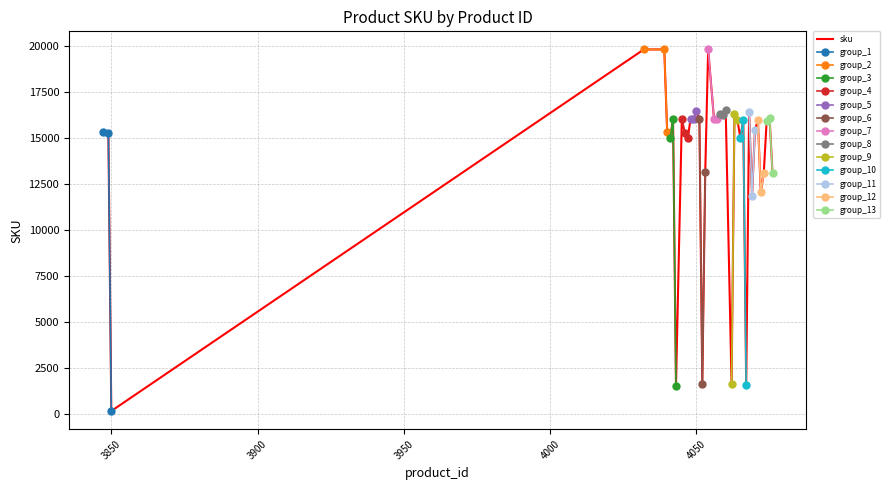

Where is the first local maximum?

4039